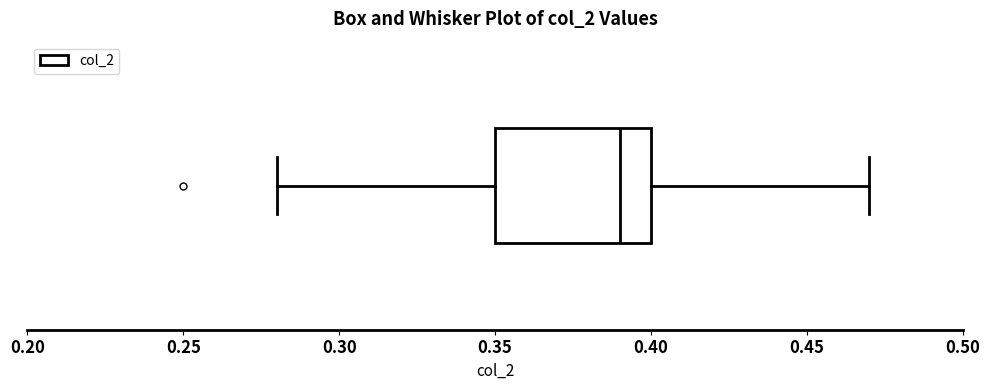

Read this box plot against the x-axis: the position of the median line, the range covered by the box, and the ends of both whiskers. The values are not printed on the chart, so give them approximately, as read against the axis.

median 0.39, box 0.35 to 0.40, whiskers 0.28 to 0.47